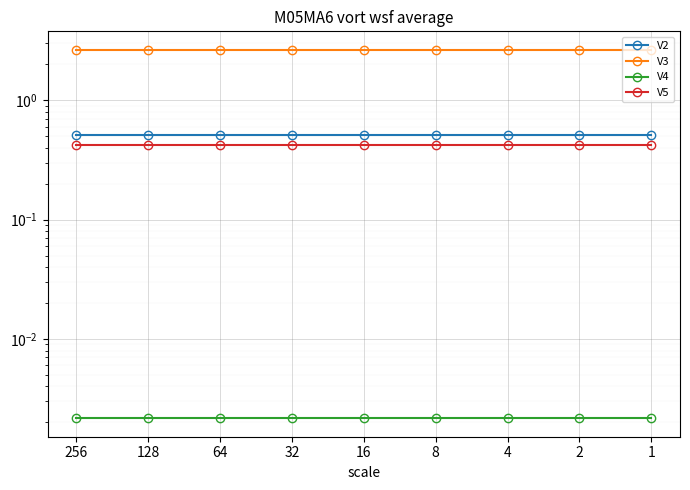

At which category does the chart reach its minimum across all series?

256